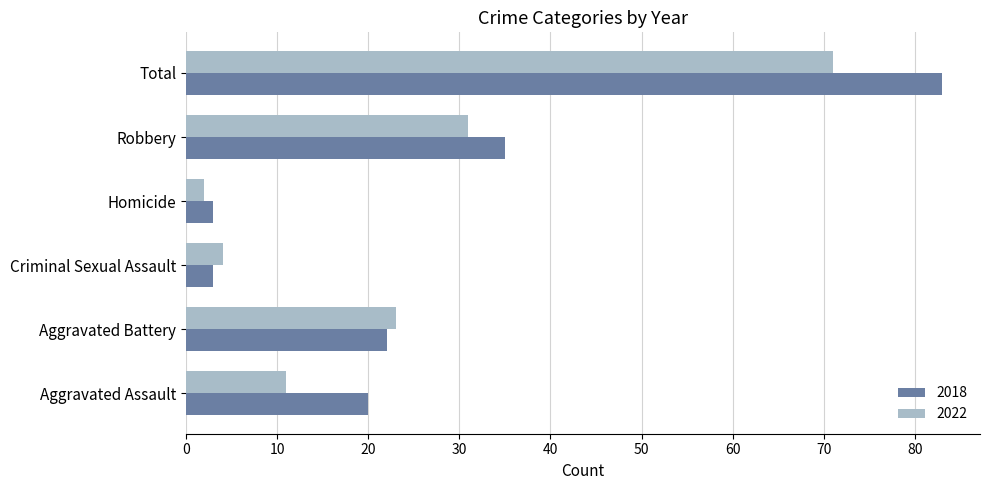

At how many categories does at least one series exceed 12?

4